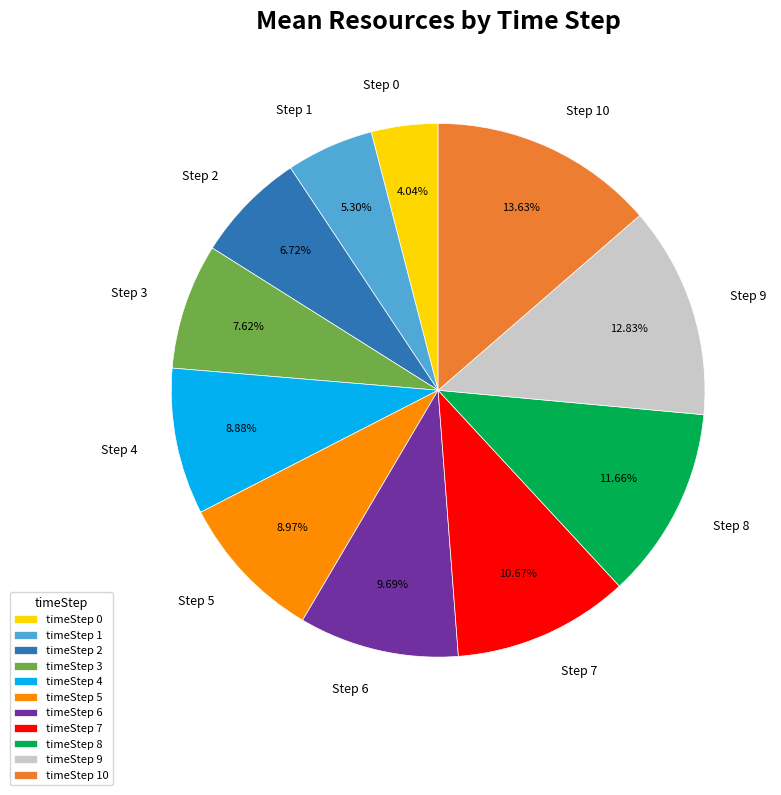

Is there a majority slice in this chart?

No